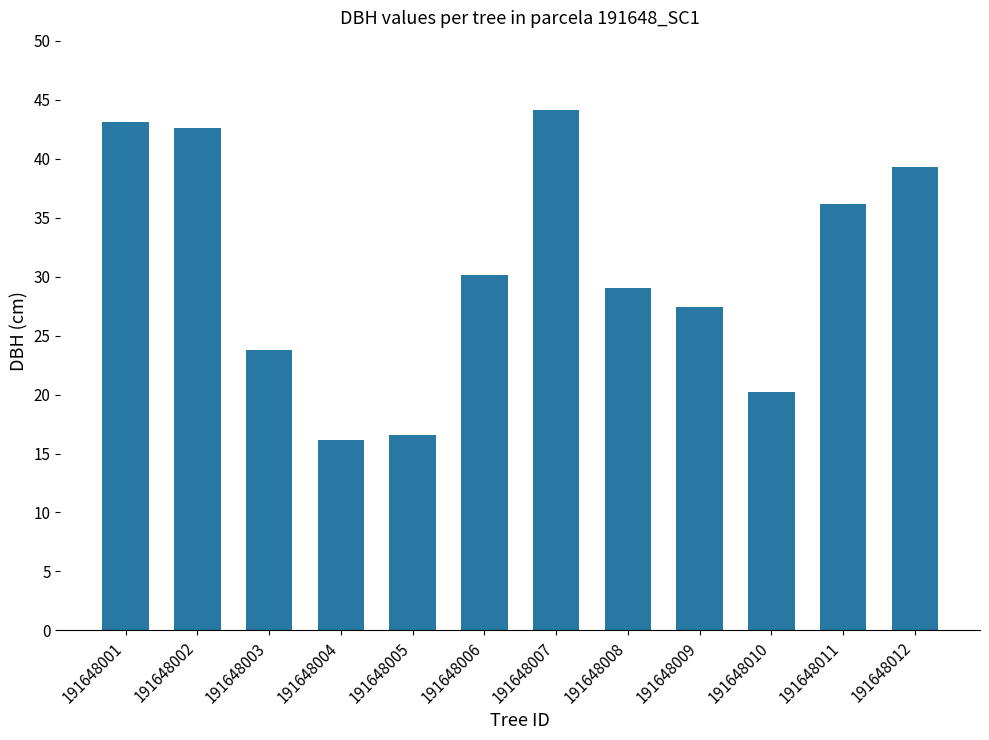

Does the chart contain any negative values?

No